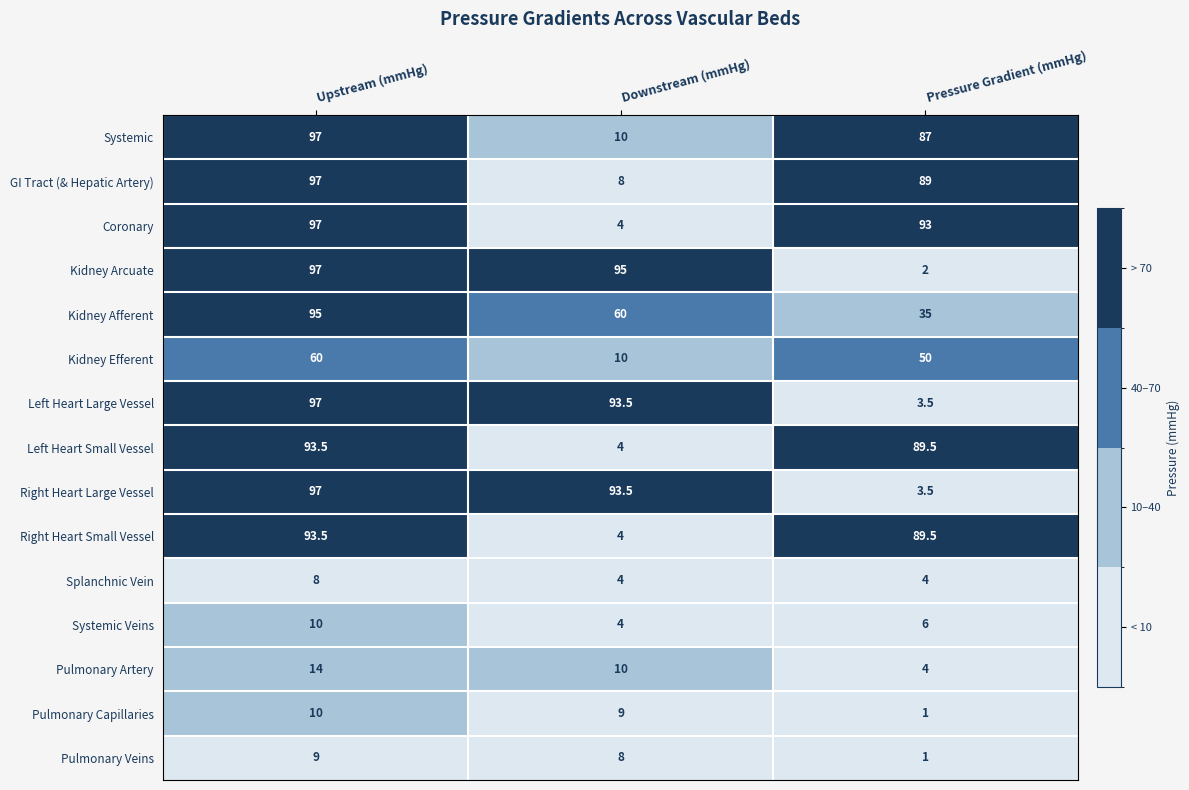

The Pulmonary Veins series shows 2.7 at Upstream (mmHg). True or false?

False